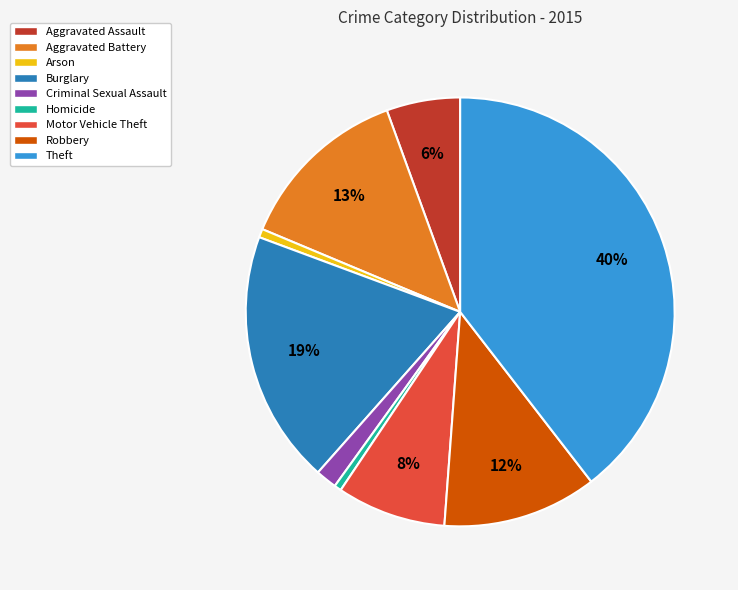

True or false: Burglary accounts for 29% of the total.

False